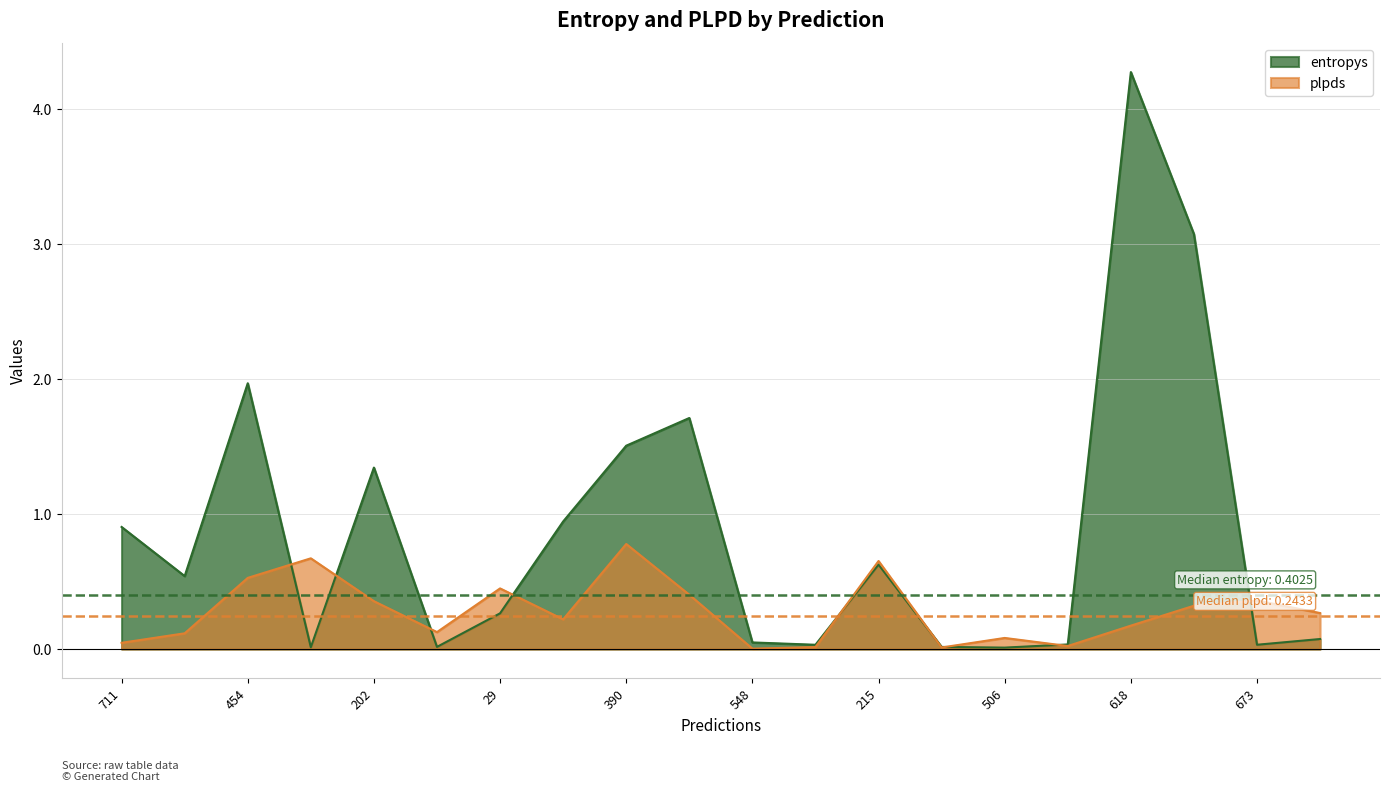

At which label is plpds closest to 0?

548